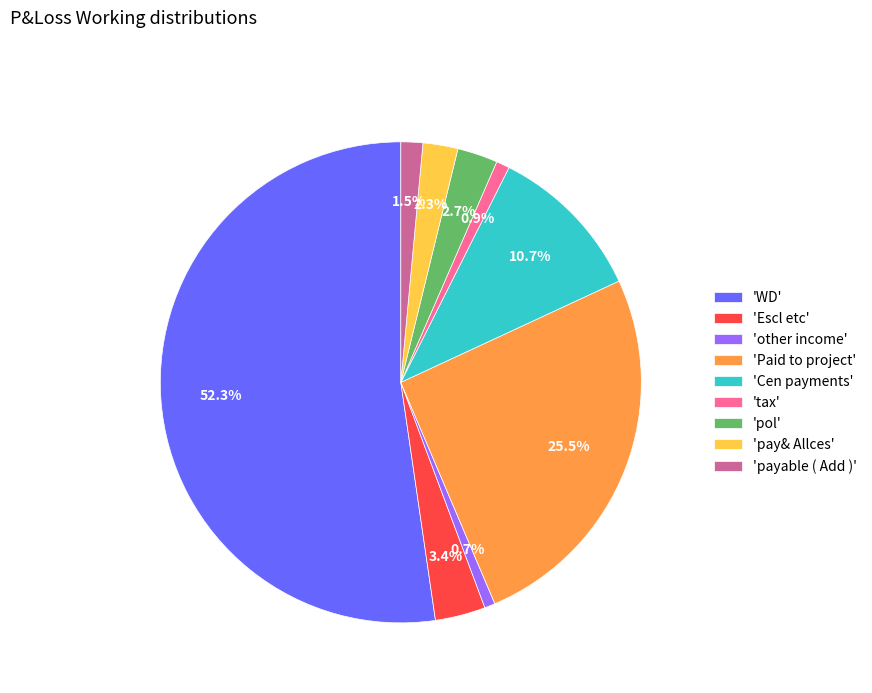

What is the largest slice in the pie chart?

'WD'